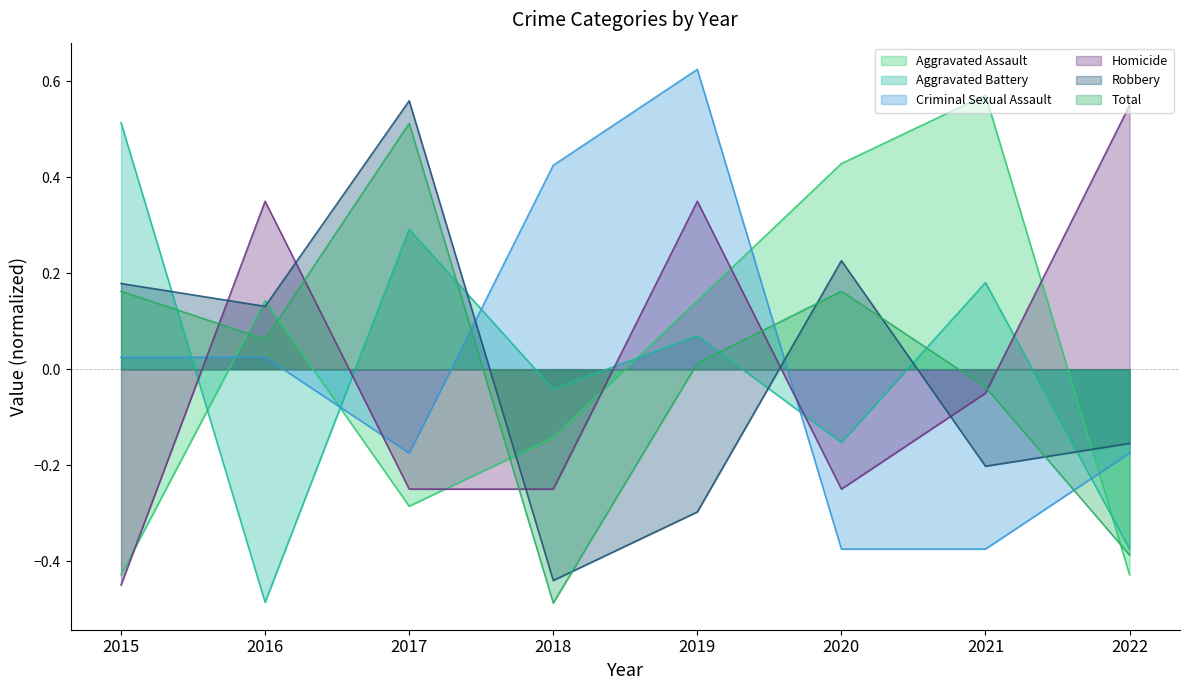

How many times do Homicide and Criminal Sexual Assault cross each other?

3